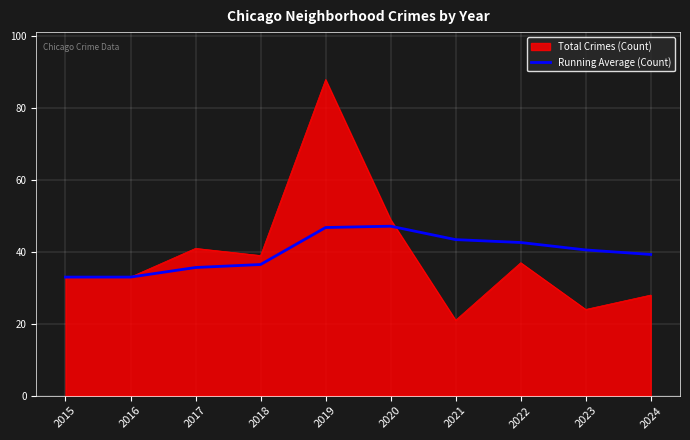

The value of Running Average (Count) at 2024 is 18.0. True or false?

False